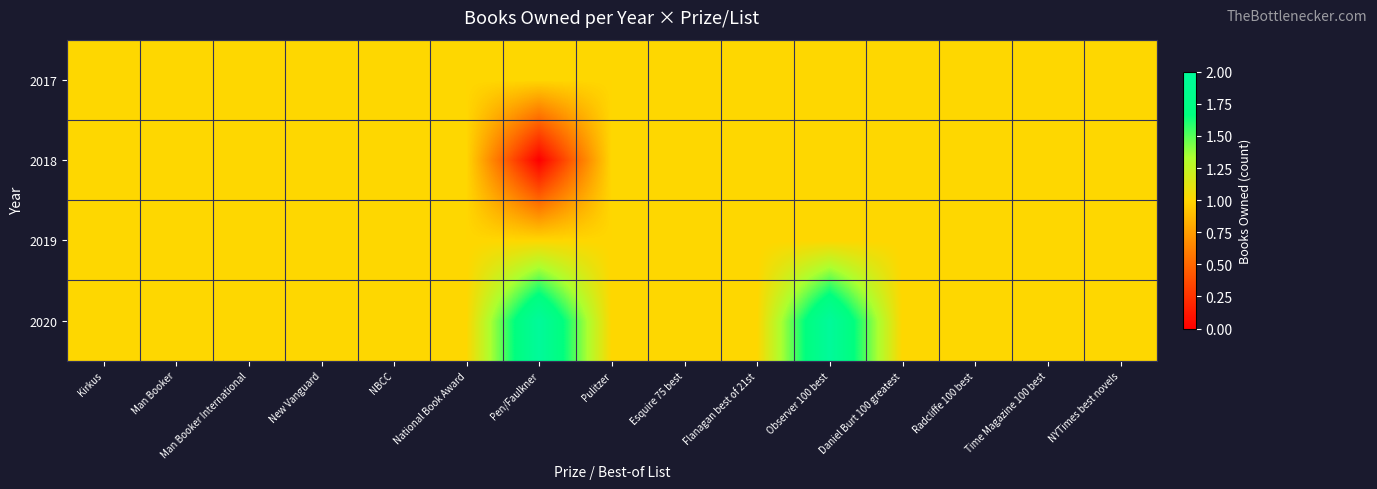

At how many categories does at least one series exceed 0?

15